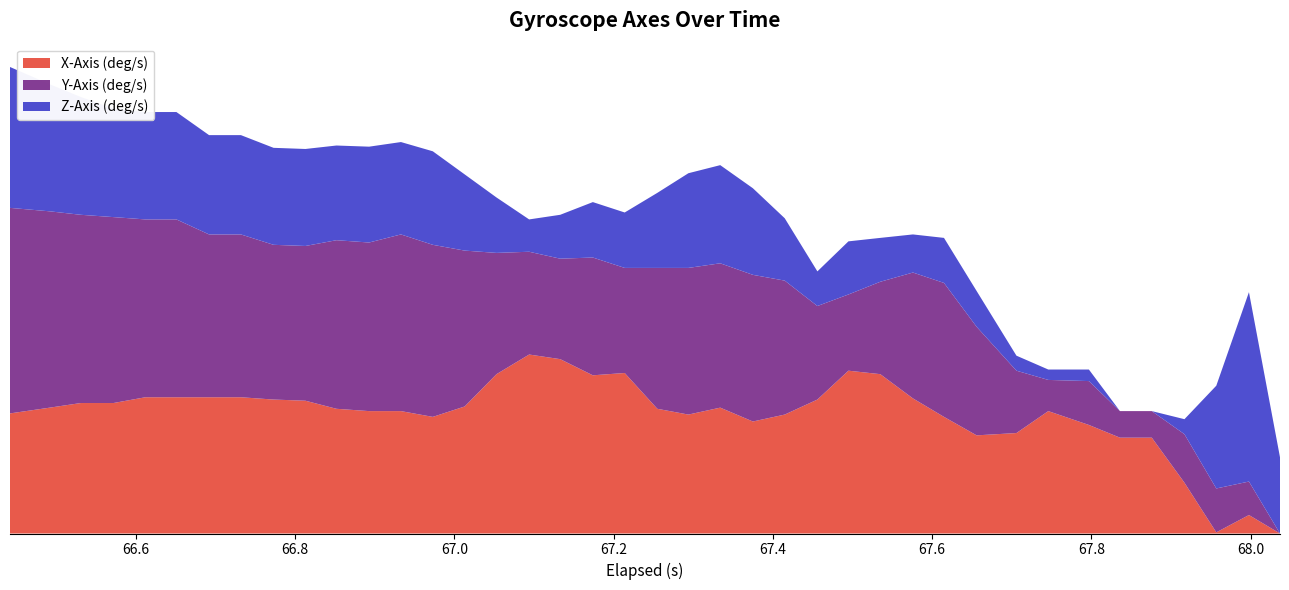

Reading left to right, extract all data points from this chart.

X-Axis (deg/s): -0.9	-0.6	-0.4	-0.4	-0.1	-0.1	-0.1	-0.1	-0.2	-0.3	-0.7	-0.8	-0.8	-1.1	-0.6	1.1	2.2	1.9	1.1	1.2	-0.7	-1.0	-0.6	-1.4	-1.0	-0.2	1.3	1.1	-0.1	-1.1	-2.1	-2.0	-0.8	-1.5	-2.2	-2.2	-4.6	-7.2	-6.3	-7.3
Y-Axis (deg/s): 0.3	-0.2	-0.6	-0.8	-1.2	-1.2	-2.0	-2.0	-2.4	-2.4	-1.7	-1.7	-1.3	-1.5	-2.4	-4.2	-5.2	-5.3	-4.4	-5.0	-3.1	-2.8	-3.0	-2.8	-3.5	-5.6	-6.6	-5.7	-3.9	-3.5	-4.9	-7.3	-8.9	-8.3	-9.2	-9.2	-8.0	-8.3	-8.8	-10.6
Z-Axis (deg/s): 0.8	0.1	-0.4	-0.9	-1.0	-1.0	-1.4	-1.4	-1.5	-1.5	-1.7	-1.6	-1.8	-1.7	-2.6	-3.7	-4.9	-4.3	-3.7	-3.7	-2.7	-1.7	-1.5	-2.1	-3.4	-4.8	-3.8	-4.3	-4.6	-4.3	-4.8	-5.9	-6.1	-6.0	-6.7	-6.7	-5.9	-1.2	3.3	-2.6